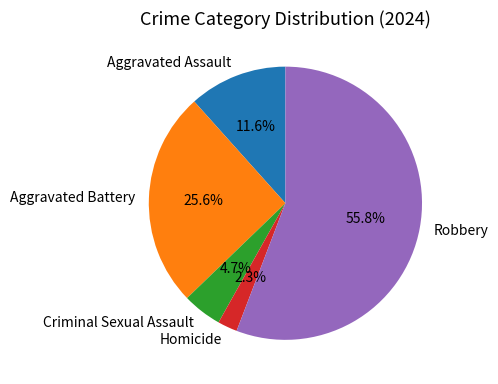

Which slice is the smallest?

Homicide